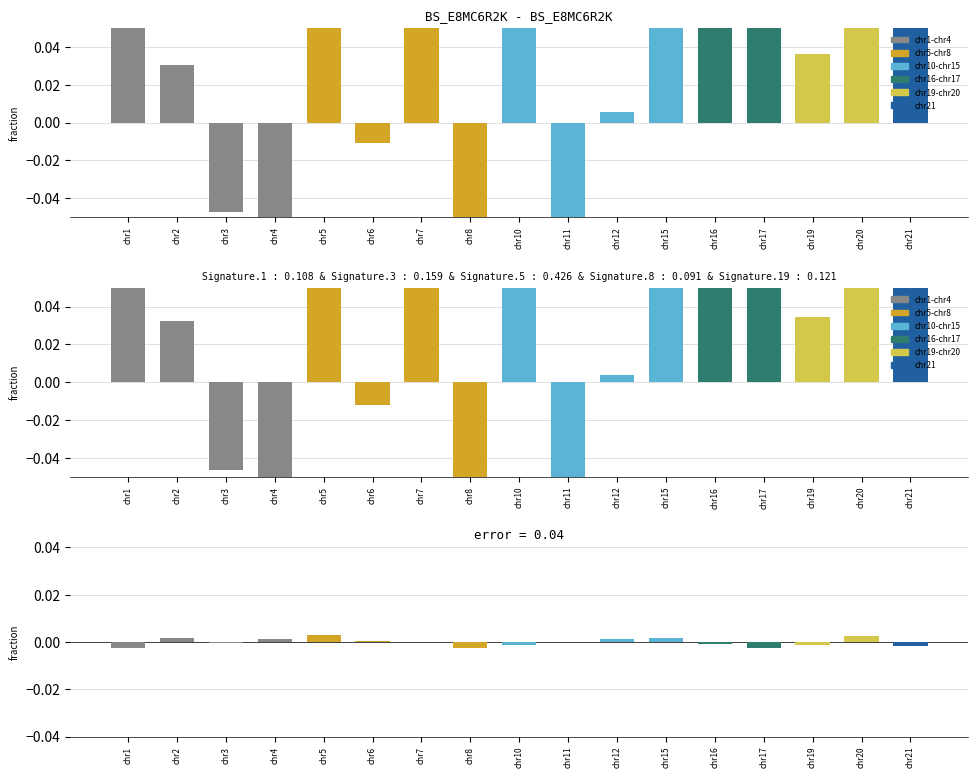

What is the value of the signature coef bar at the 7th from the left?

0.2